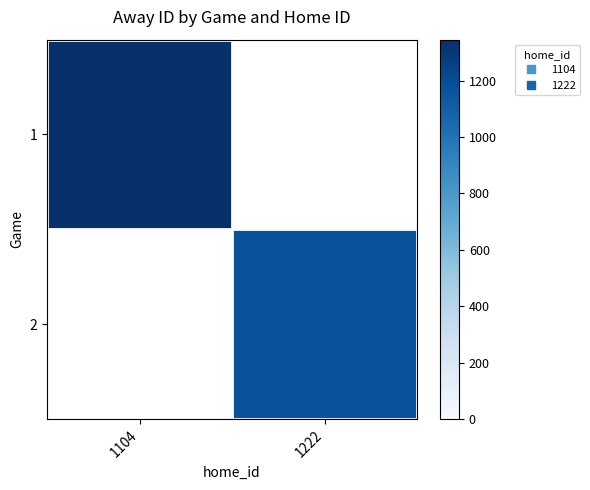

At 1222, list the series in order from largest to smallest.

1, 2